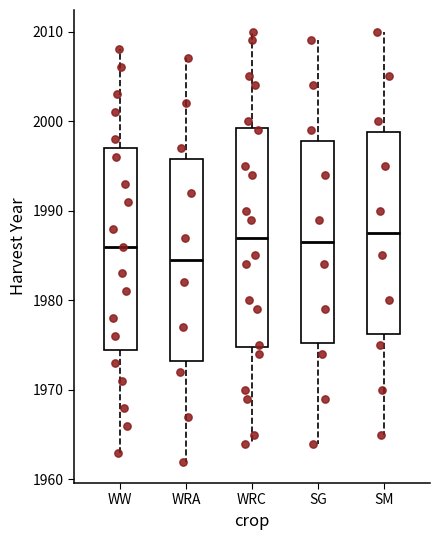

Which box is the tallest, from its lower edge to its upper edge?

WRC